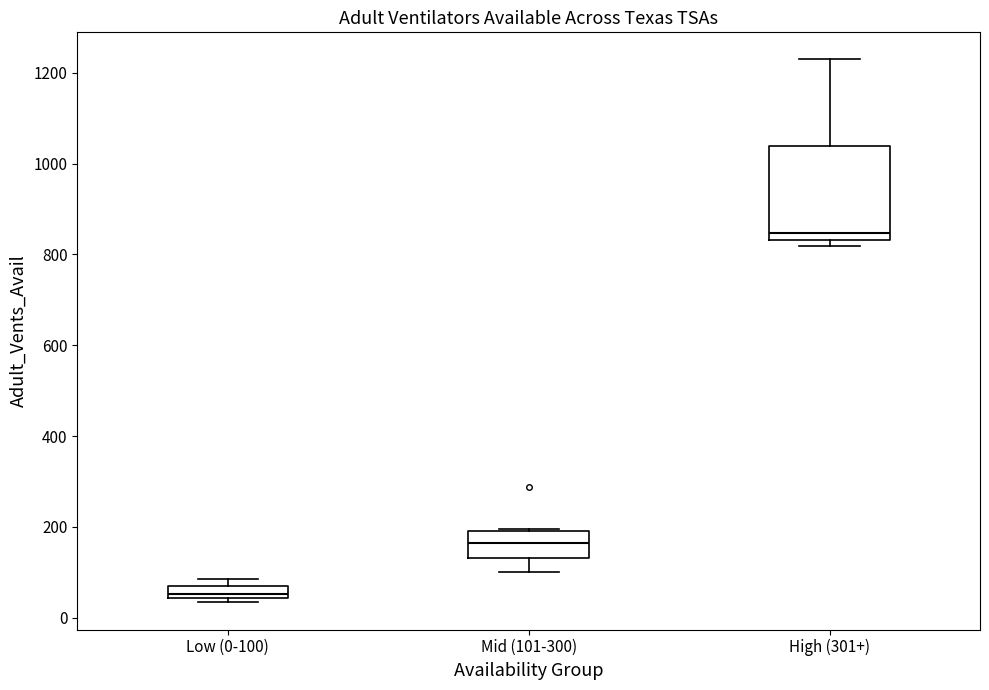

Comparing the boxes themselves (not the whiskers), which one is the tallest?

High (301+)